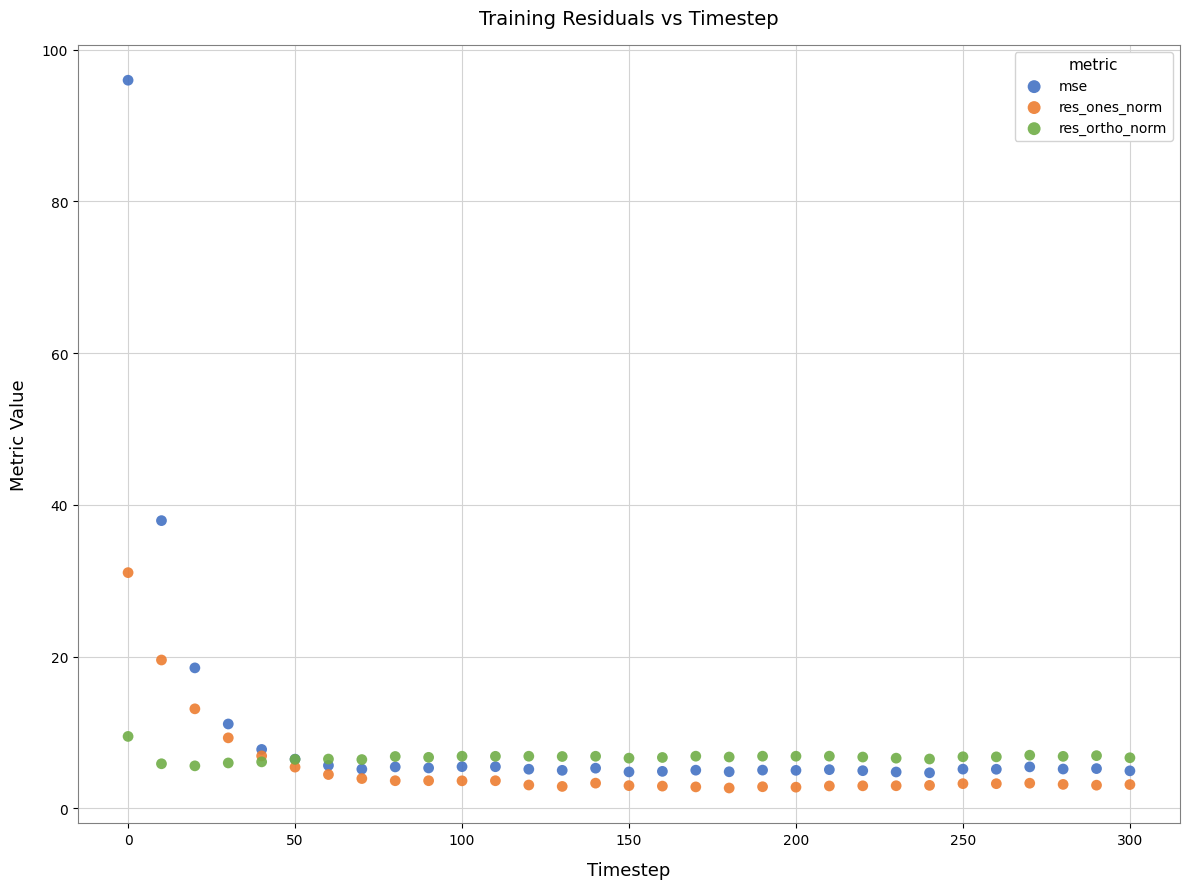

In the mse series, what Y value is closest to 50?

37.9